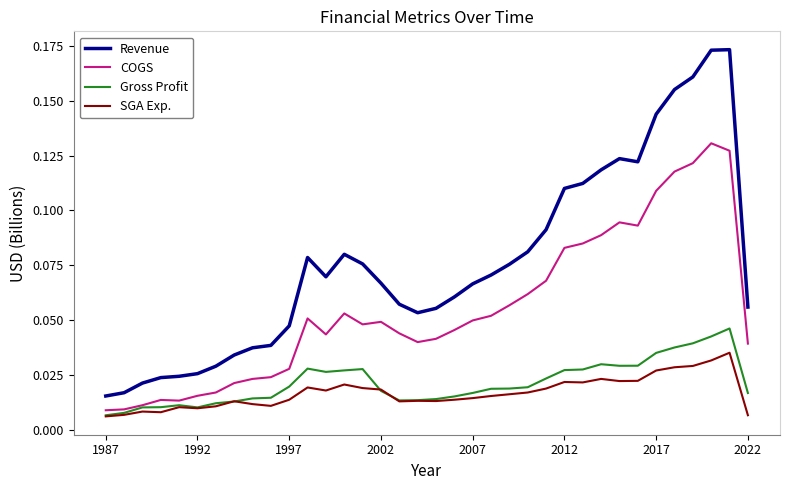

Rank the series by their maximum value, from highest to lowest.

Revenue, COGS, Gross Profit, SGA Exp.